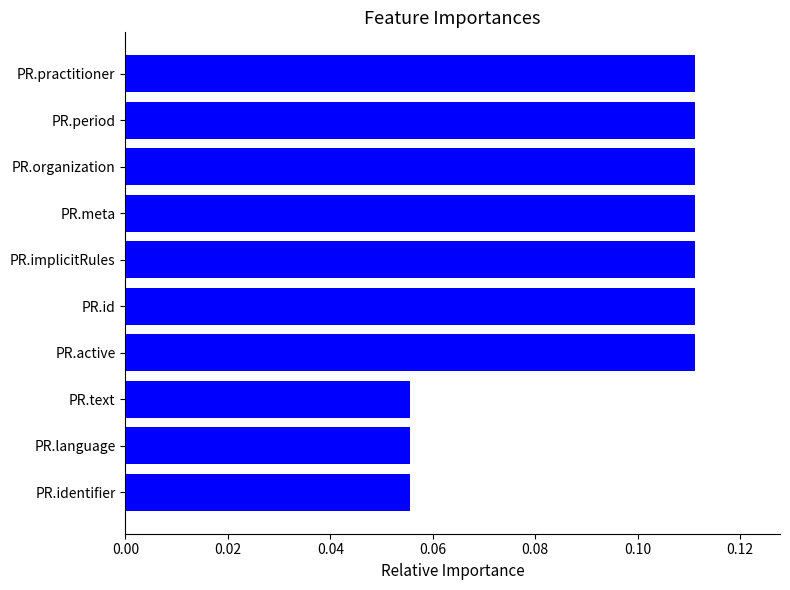

Is it true that the value at PR.practitioner is 0.0?

False